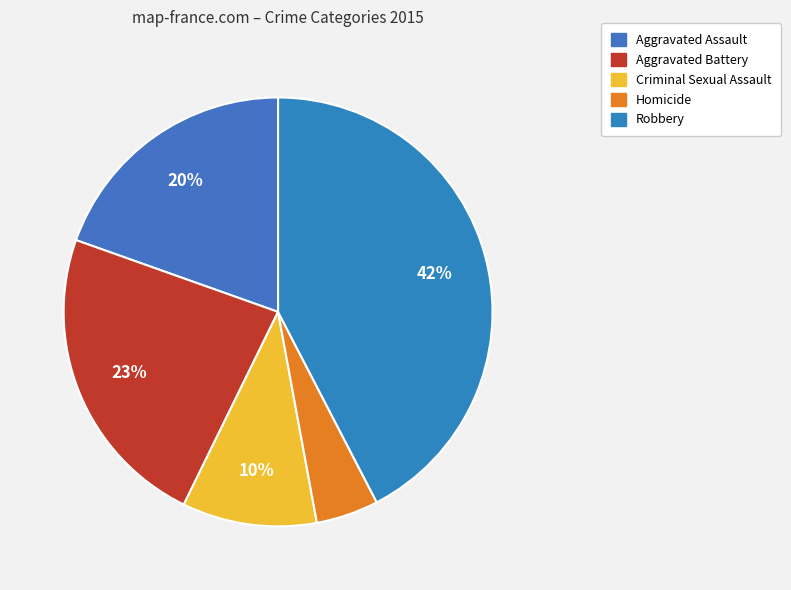

What percentage do Aggravated Battery and Criminal Sexual Assault together represent?

33.3%